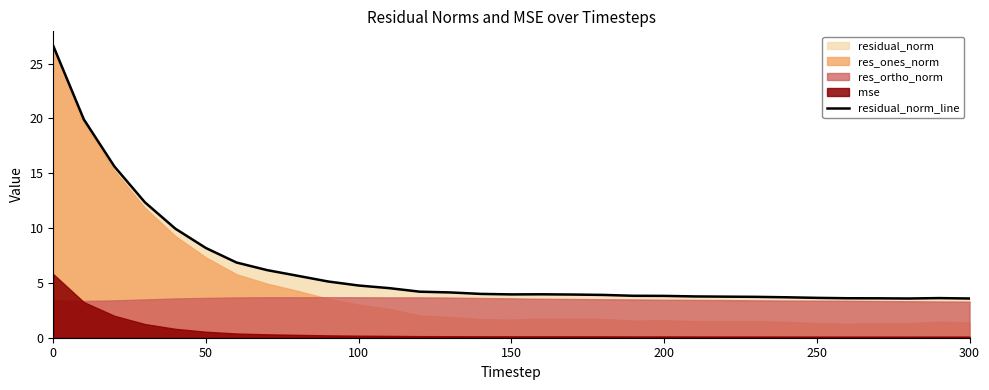

True or false: residual_norm_line has a value of 4.8 at 100.

True